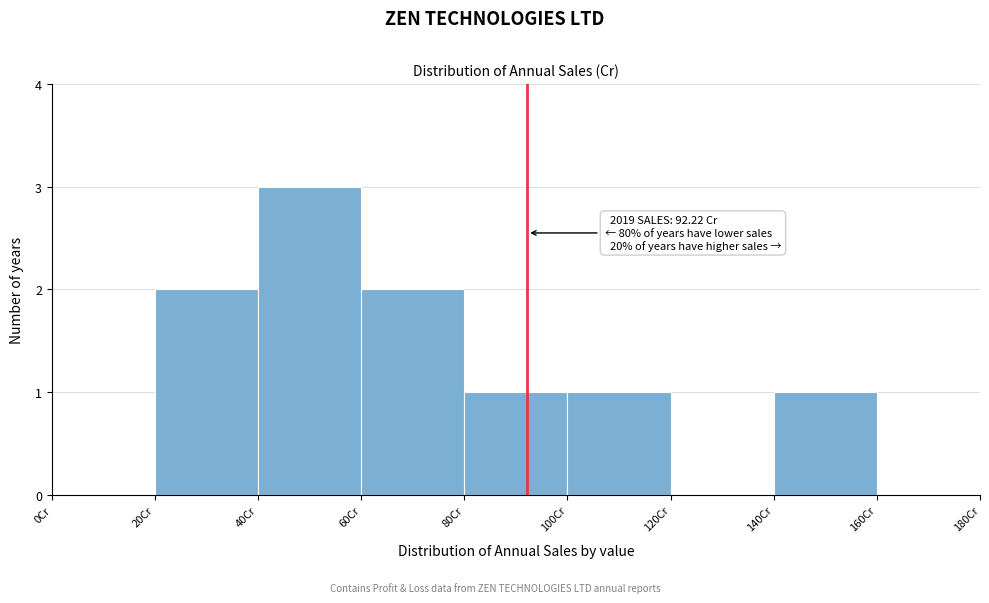

Over which range of the x-axis is the bar tallest?

40 to 60